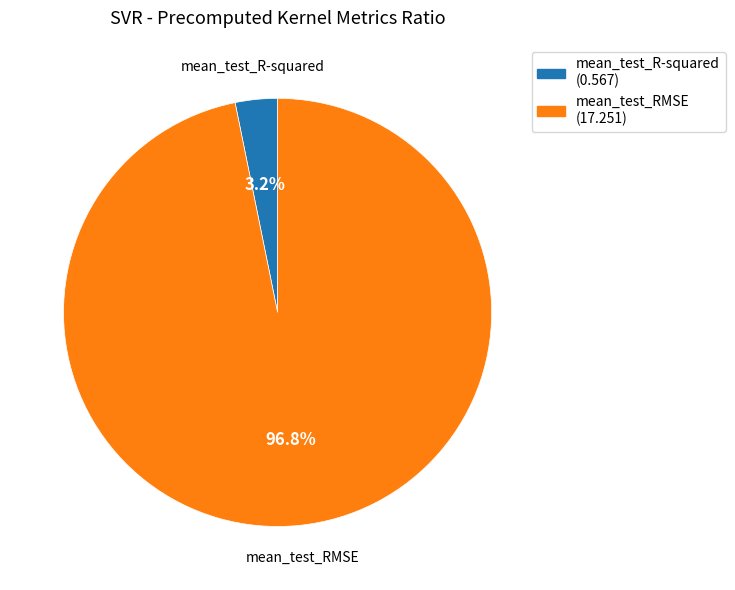

Between mean_test_RMSE and mean_test_R-squared, which is larger?

mean_test_RMSE